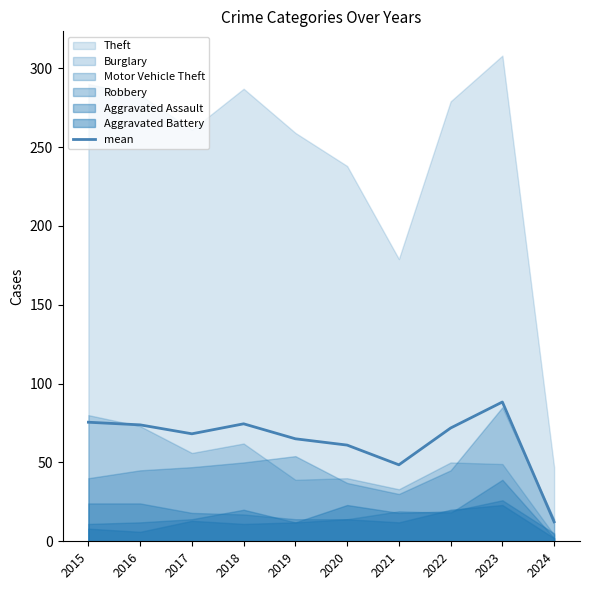

At which category does the chart reach its peak across all series?

2023